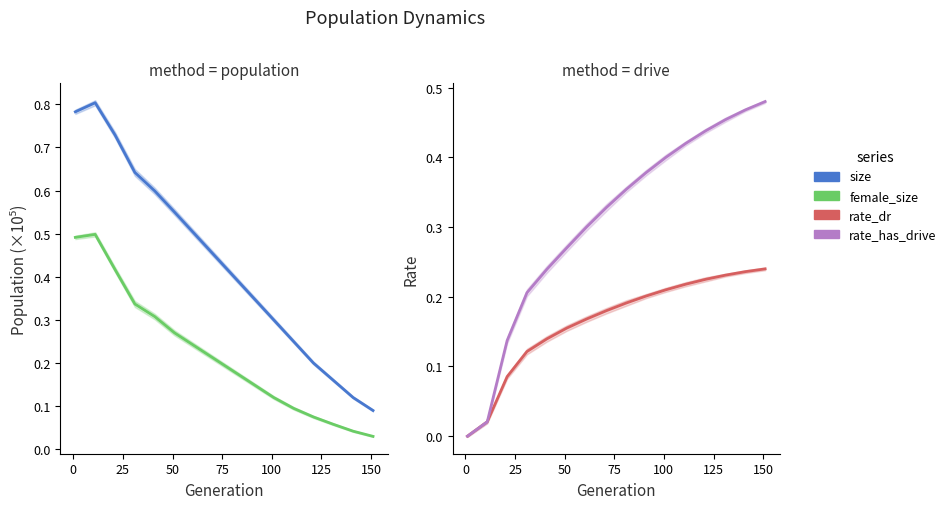

What is the maximum value for female_size?

0.5